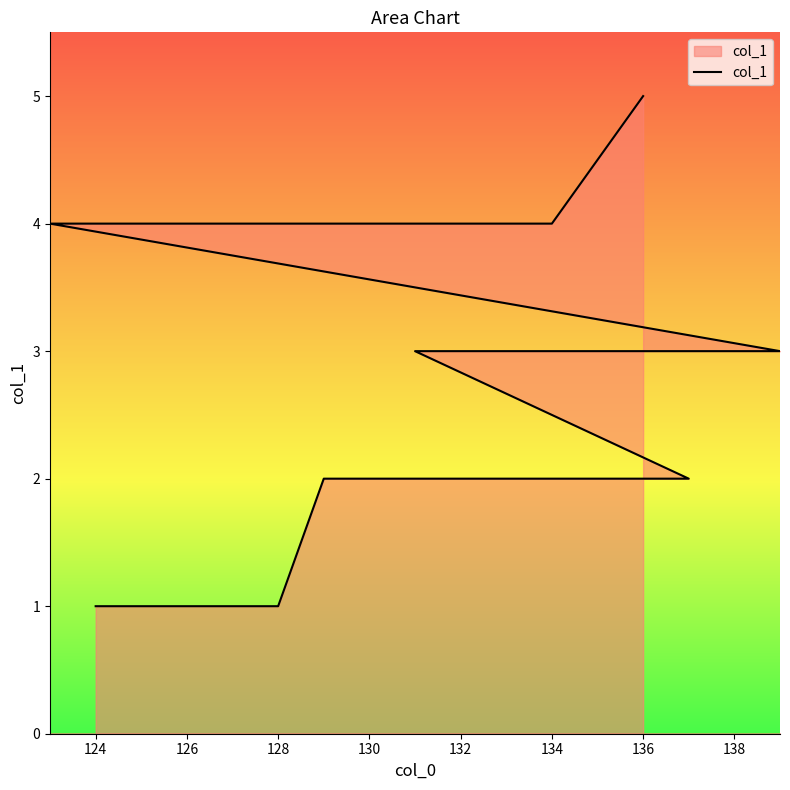

Is it true that the value at 124 is 1?

True